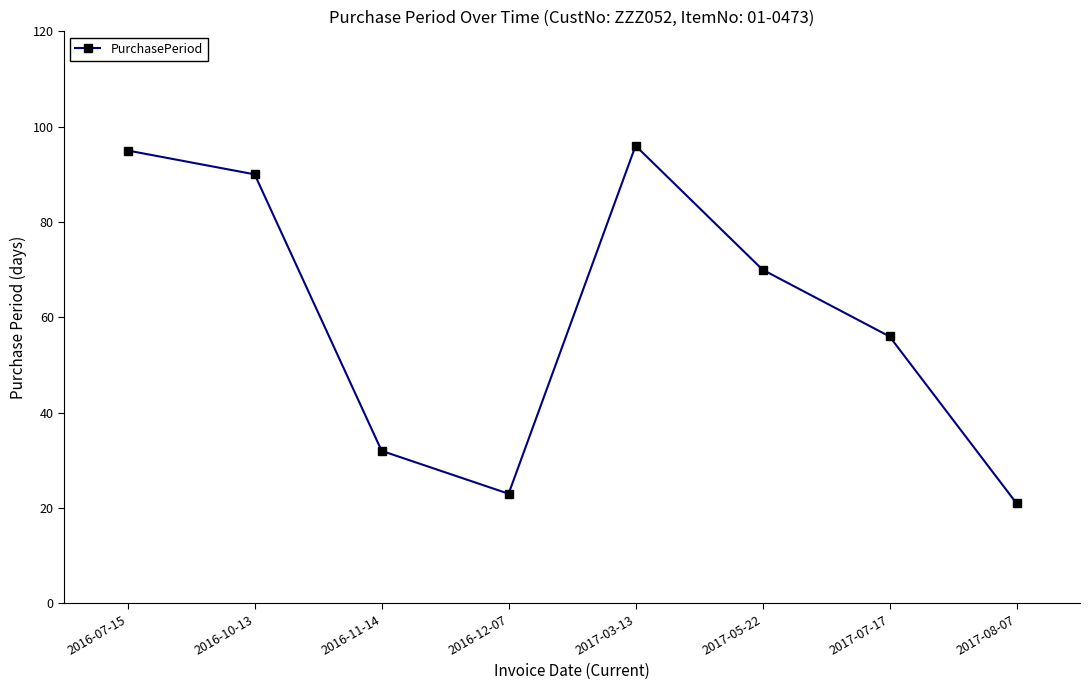

What is the change in value from 2016-11-14 to 2017-03-13?

+64